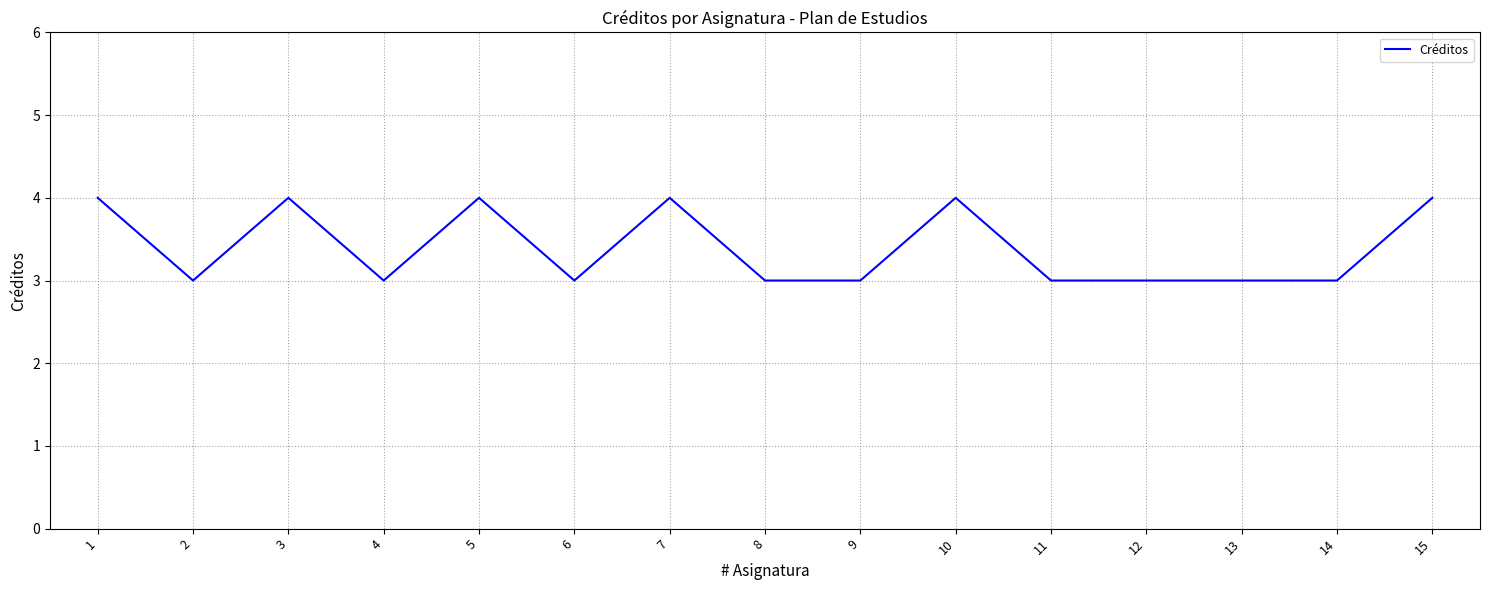

What is the ratio of the value at 15 to the value at 11?

1.3